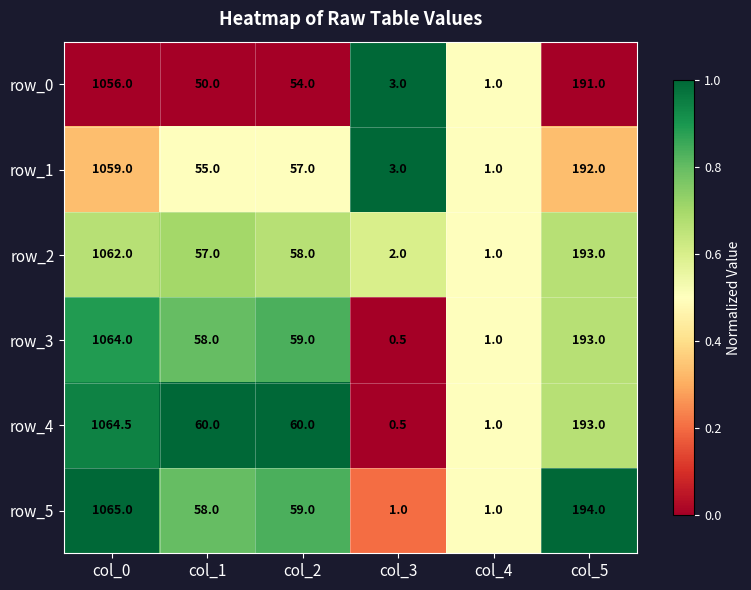

Where is row_0 nearest to the value 528?

col_5